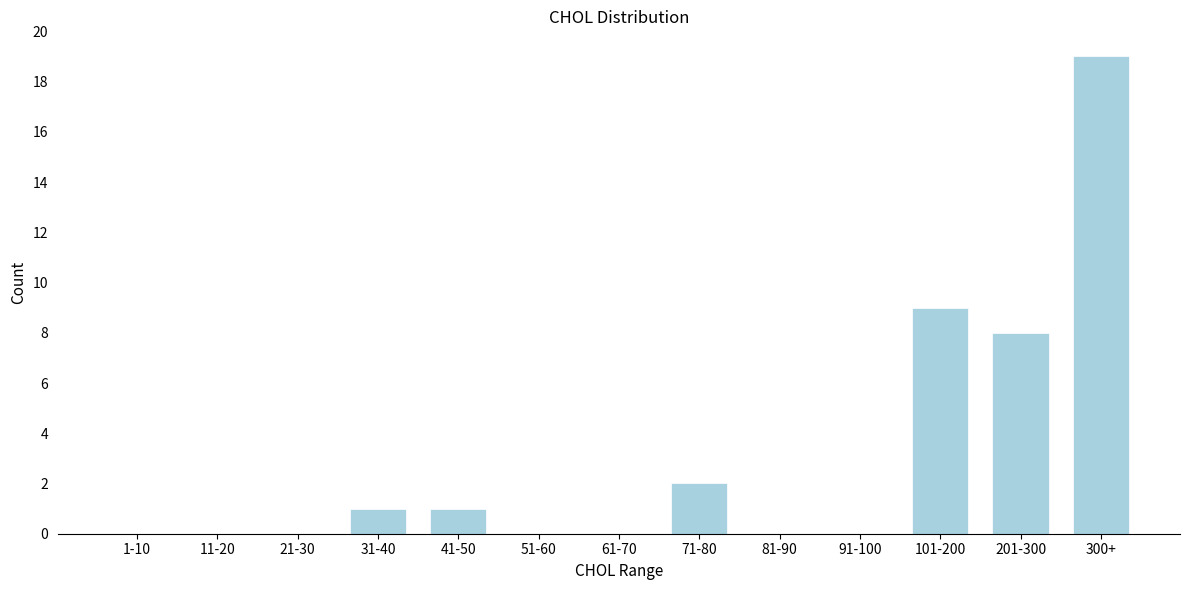

Reading right to left, list all the values displayed in this chart.

300+=19	201-300=8	101-200=9	91-100=0	81-90=0	71-80=2	61-70=0	51-60=0	41-50=1	31-40=1	21-30=0	11-20=0	1-10=0